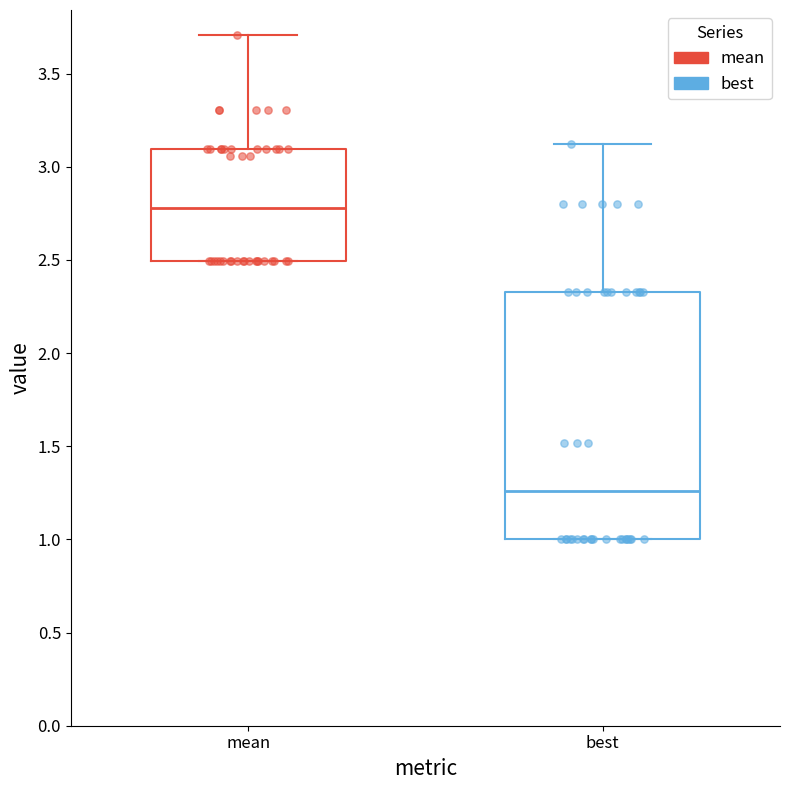

Reading left to right, read every box against the y-axis: the position of its median line, the range the box covers, and the ends of its whiskers. The values are not printed on the chart, so give them approximately, as read against the axis.

mean: median 2.80, box 2.50 to 3.10, whiskers 2.50 to 3.70
best: median 1.25, box 1.00 to 2.35, whiskers 1.00 to 3.10